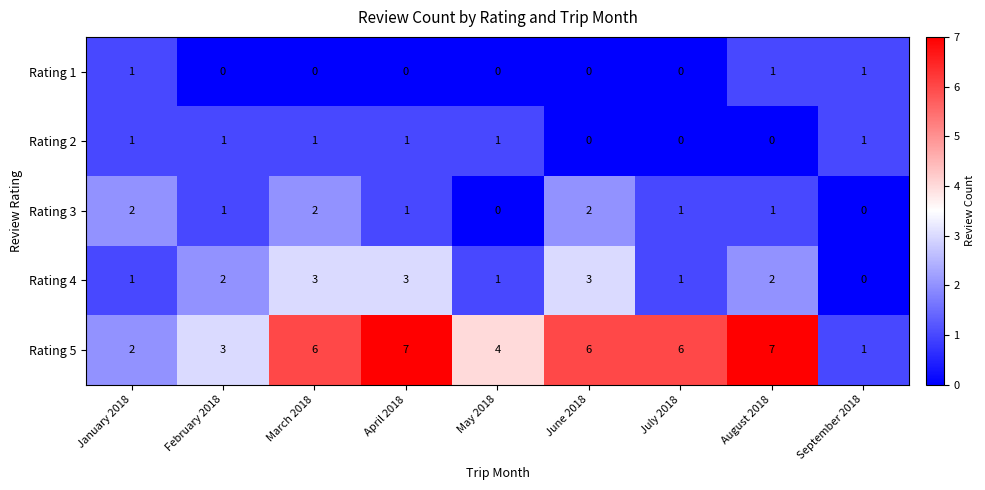

What is the sum of all Rating 1 values?

3